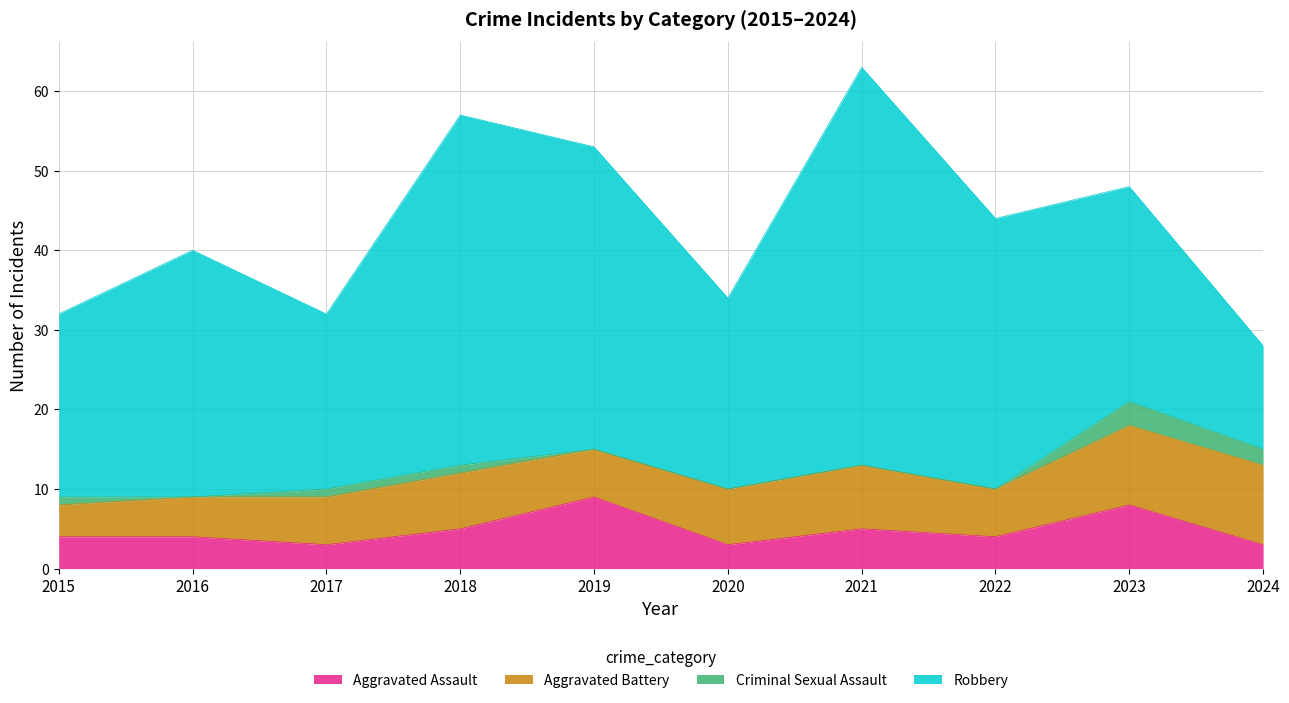

Reading left to right, extract all data points from this chart.

Aggravated Assault: 4	4	3	5	9	3	5	4	8	3
Aggravated Battery: 4	5	6	7	6	7	8	6	10	10
Criminal Sexual Assault: 1	0	1	1	0	0	0	0	3	2
Robbery: 23	31	22	44	38	24	50	34	27	13